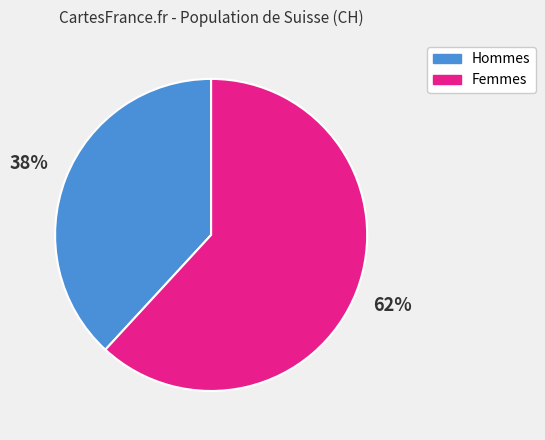

Does any single category account for the majority?

Yes